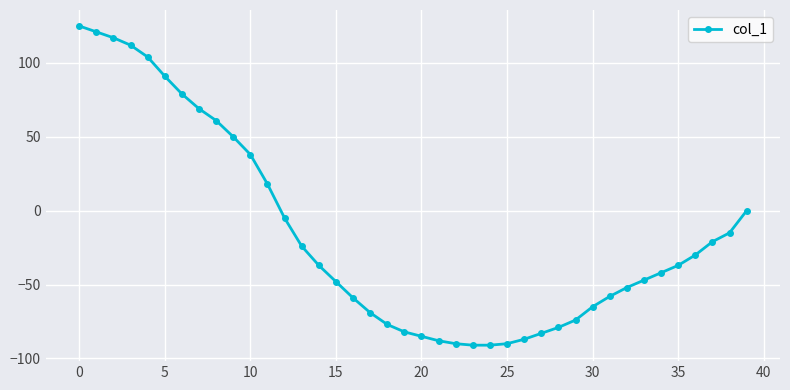

What is the smallest value displayed?

-91